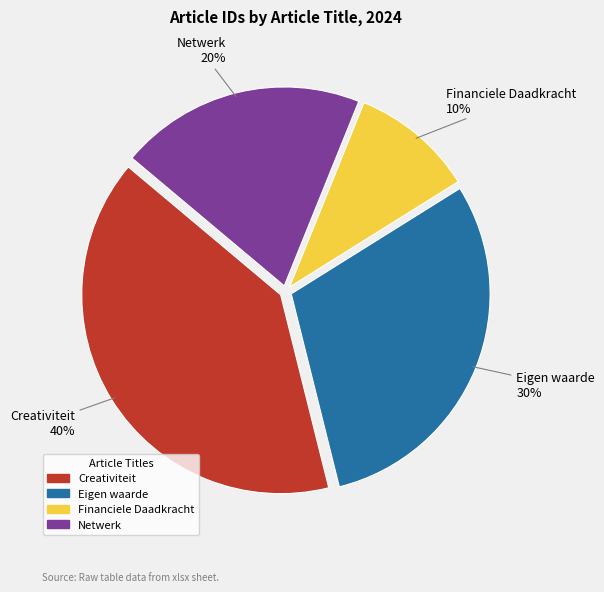

Is the sum of Financiele Daadkracht and Eigen waarde greater than half?

No